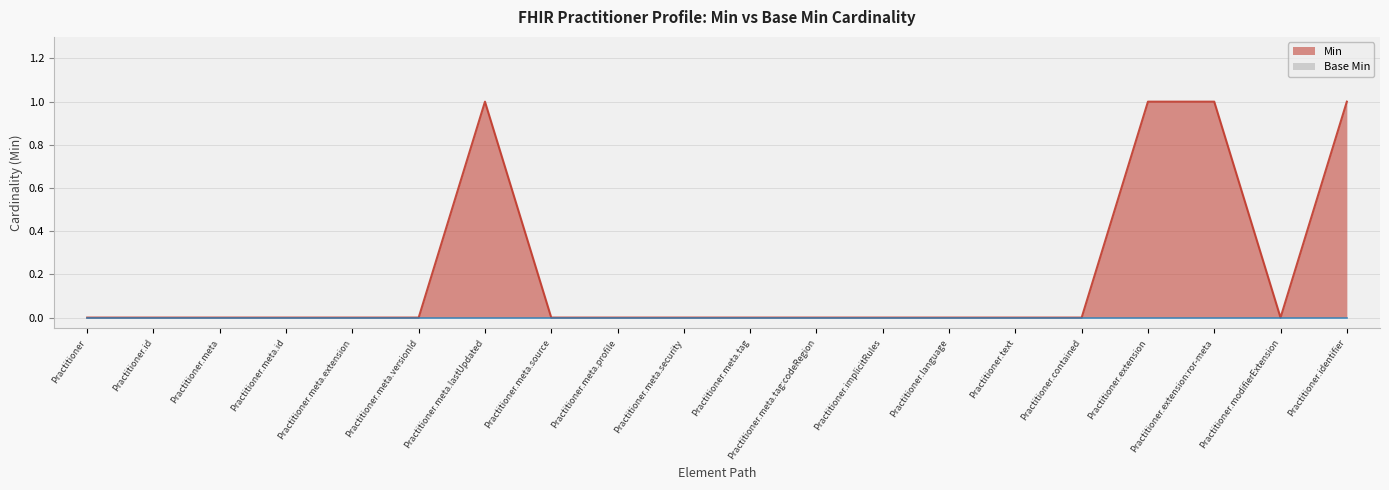

True or false: there are more than 0 points higher than both neighbors.

True